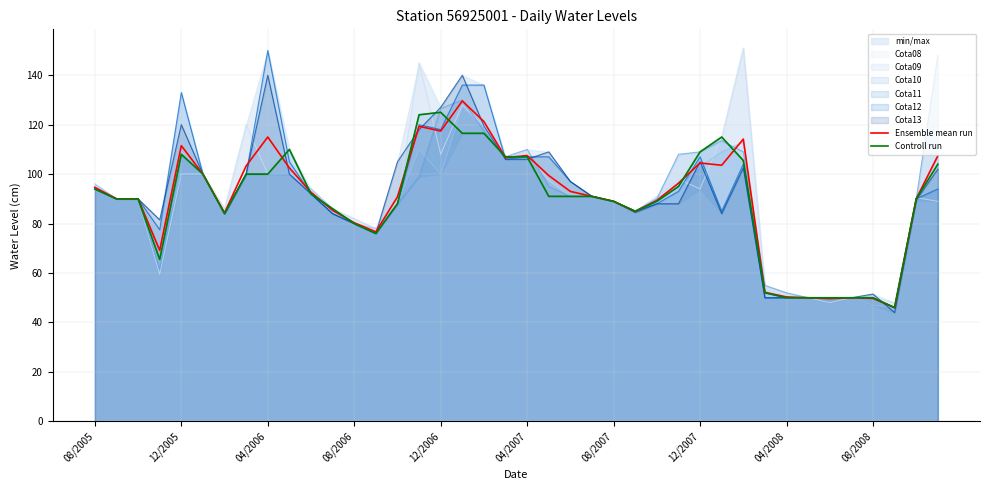

True or false: Controll run and Ensemble mean run intersect in this chart.

True